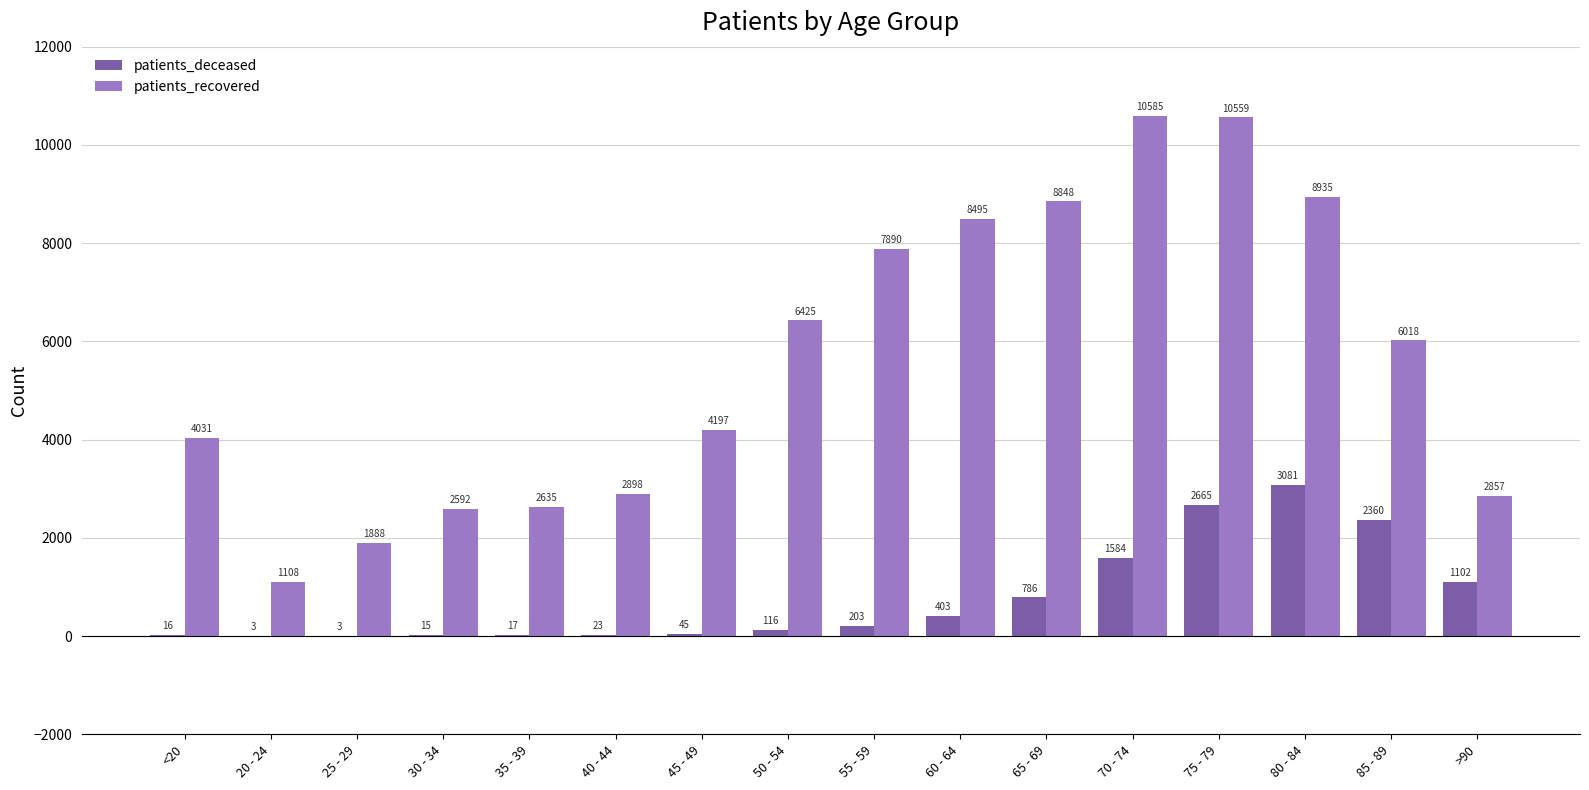

Are the bars grouped side by side (vs. stacked)?

Yes